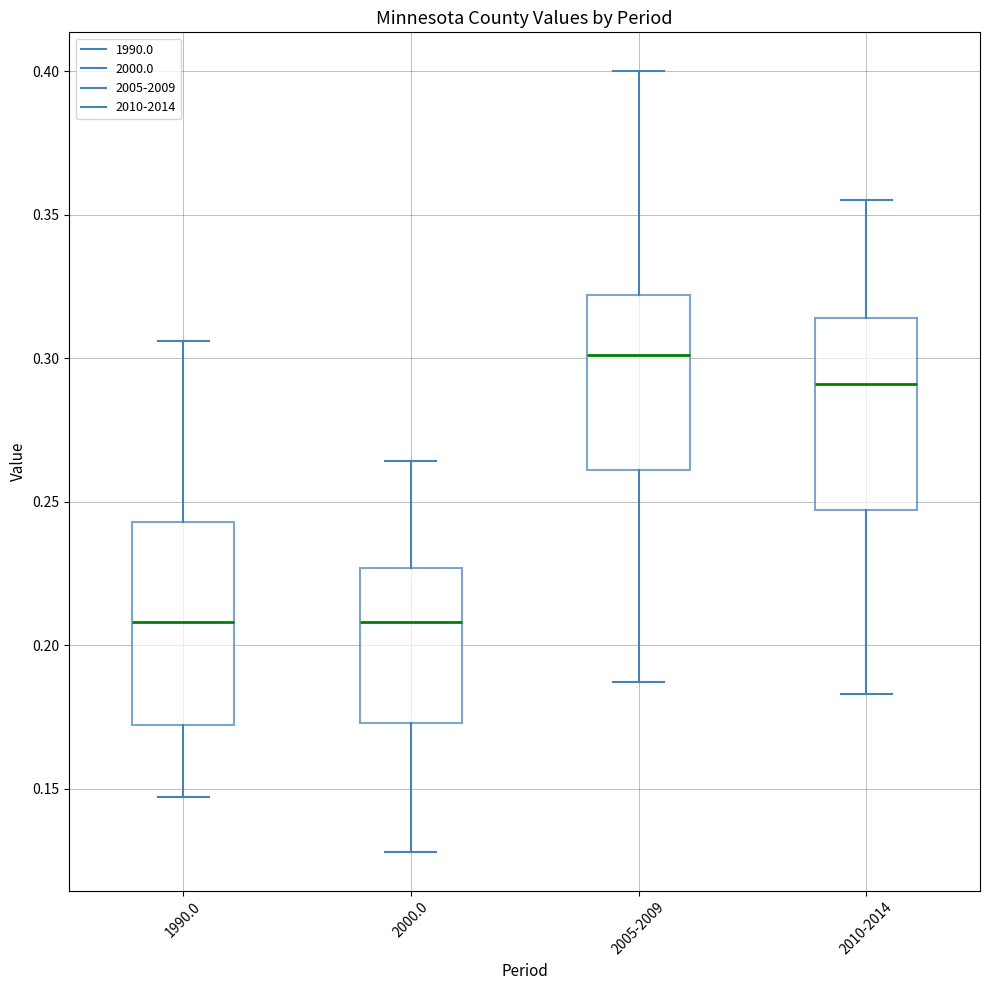

Where is the lower edge of the box for 2010-2014 on the y-axis? The values are not printed on the chart, so give them approximately, as read against the axis.

0.245